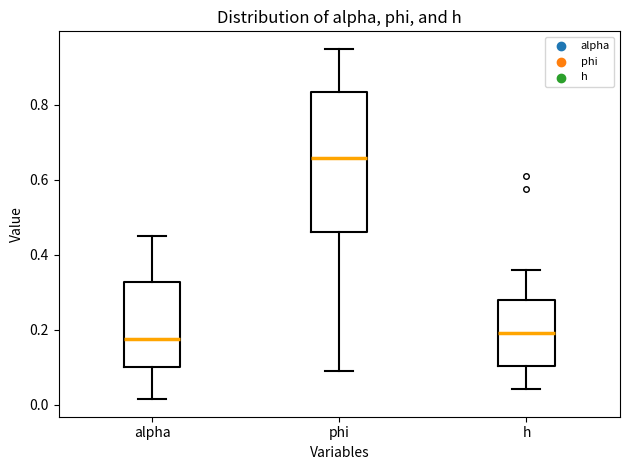

Comparing the boxes themselves (not the whiskers), which one is the tallest?

phi